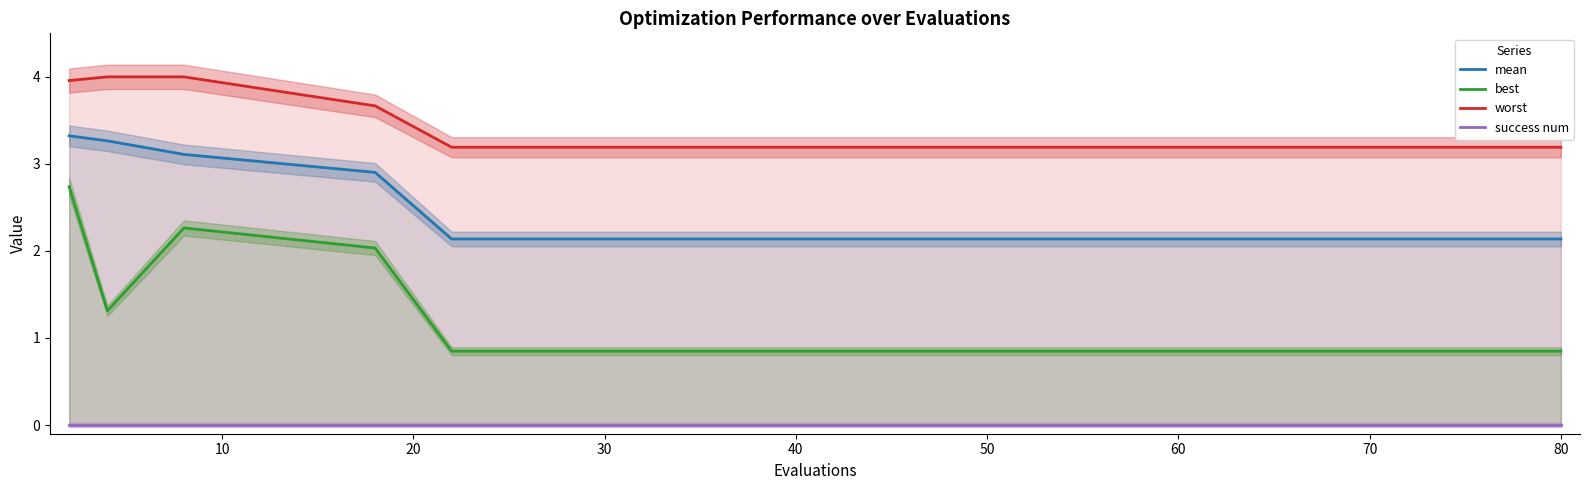

What is the maximum value for worst?

4.0